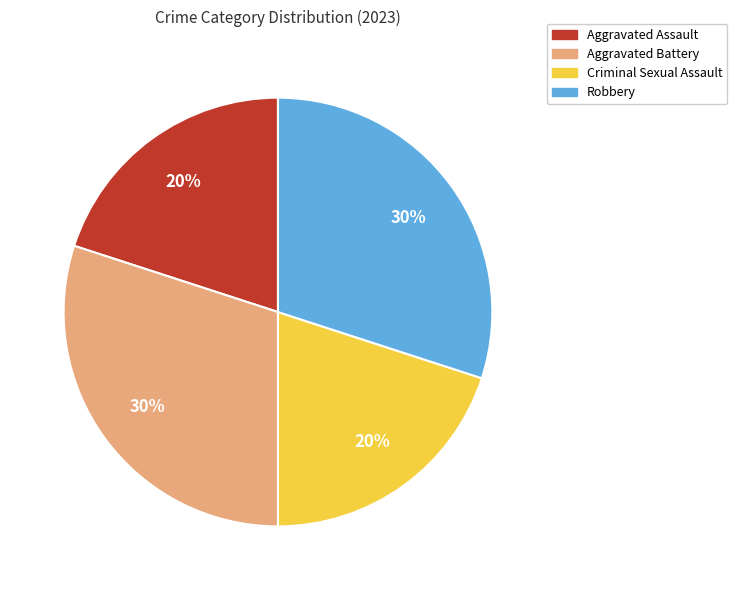

Between Criminal Sexual Assault and Aggravated Battery, which is larger?

Aggravated Battery